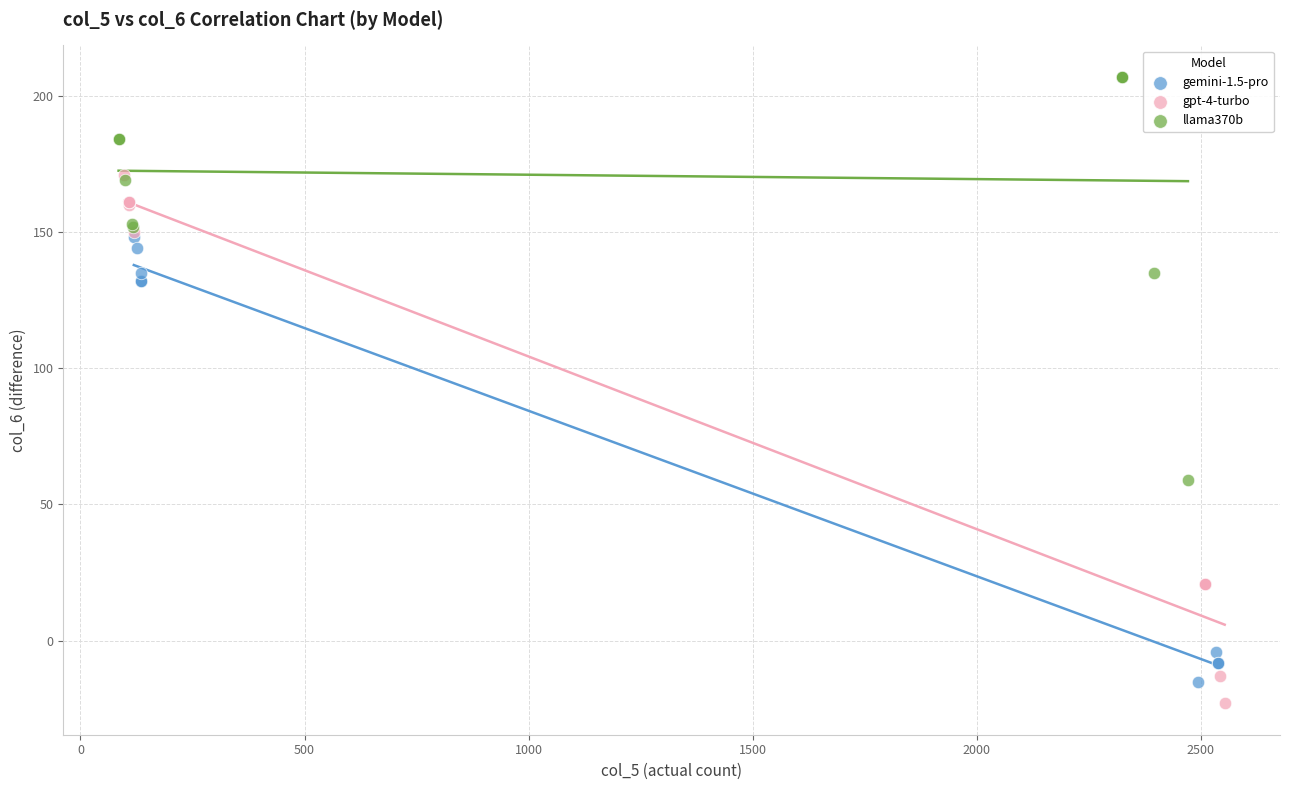

Which series contains the highest Y value?

llama370b